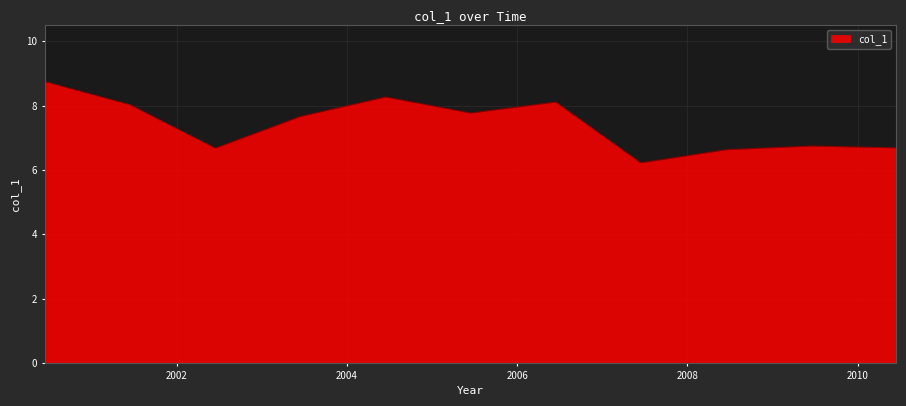

What is the minimum value shown in the chart?

6.2